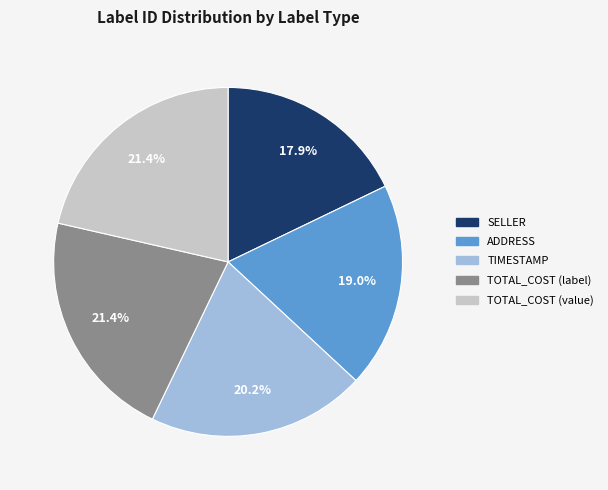

Which has a higher value, ADDRESS or SELLER?

ADDRESS